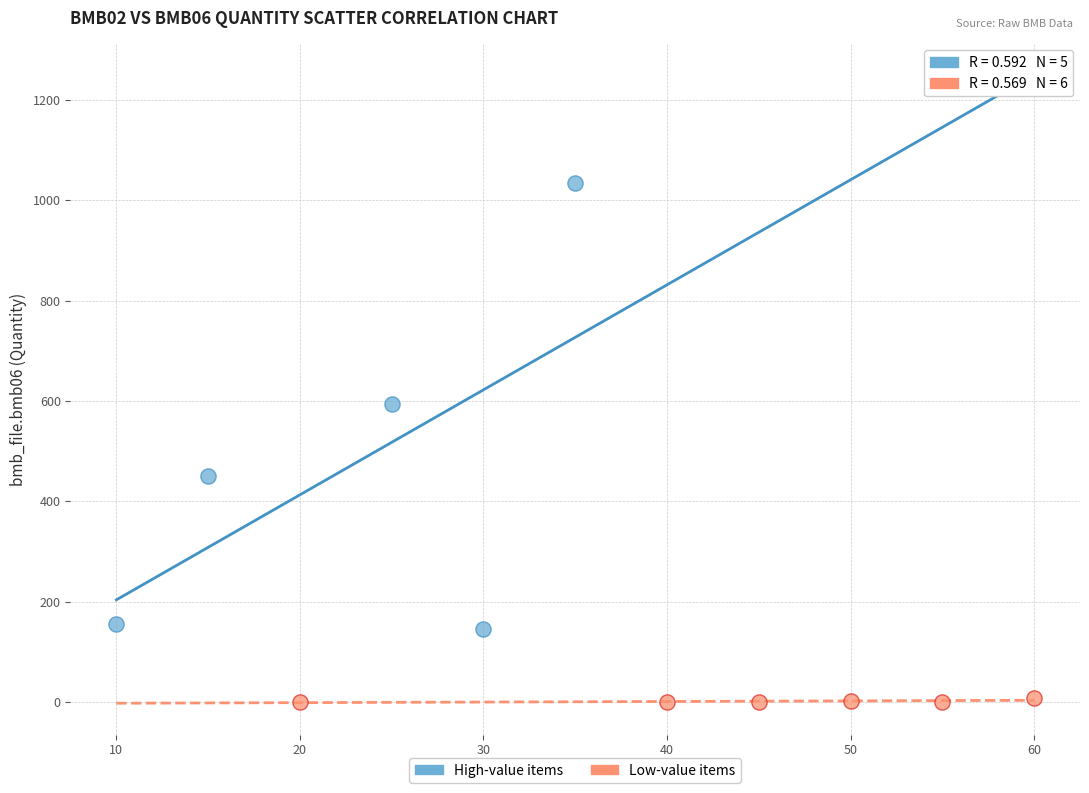

Which series contains the lowest Y value?

Low-value items